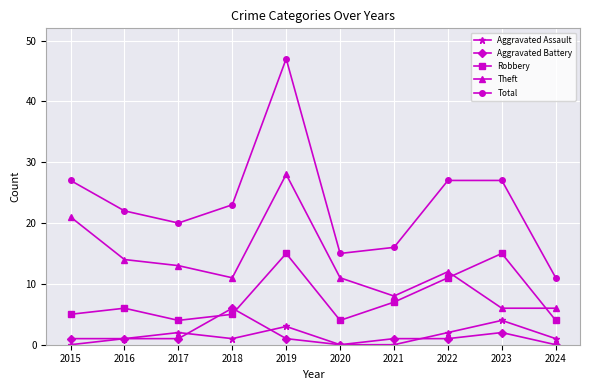

At which category does the chart reach its peak across all series?

2019